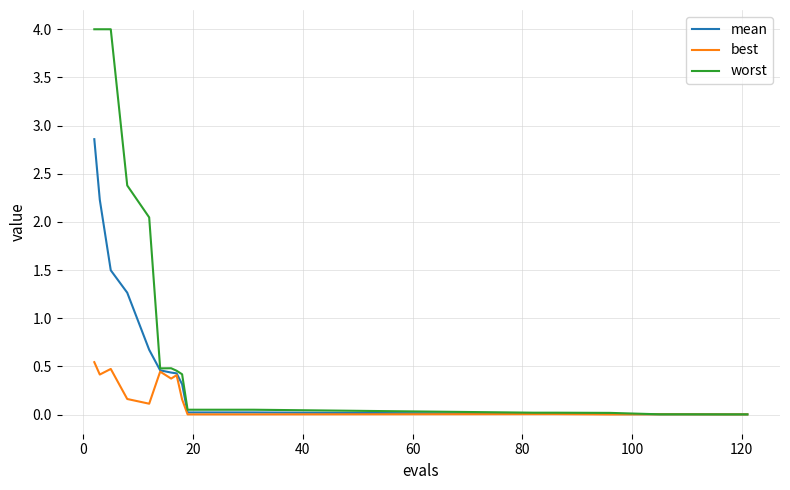

At how many categories does at least one series exceed 1?

5